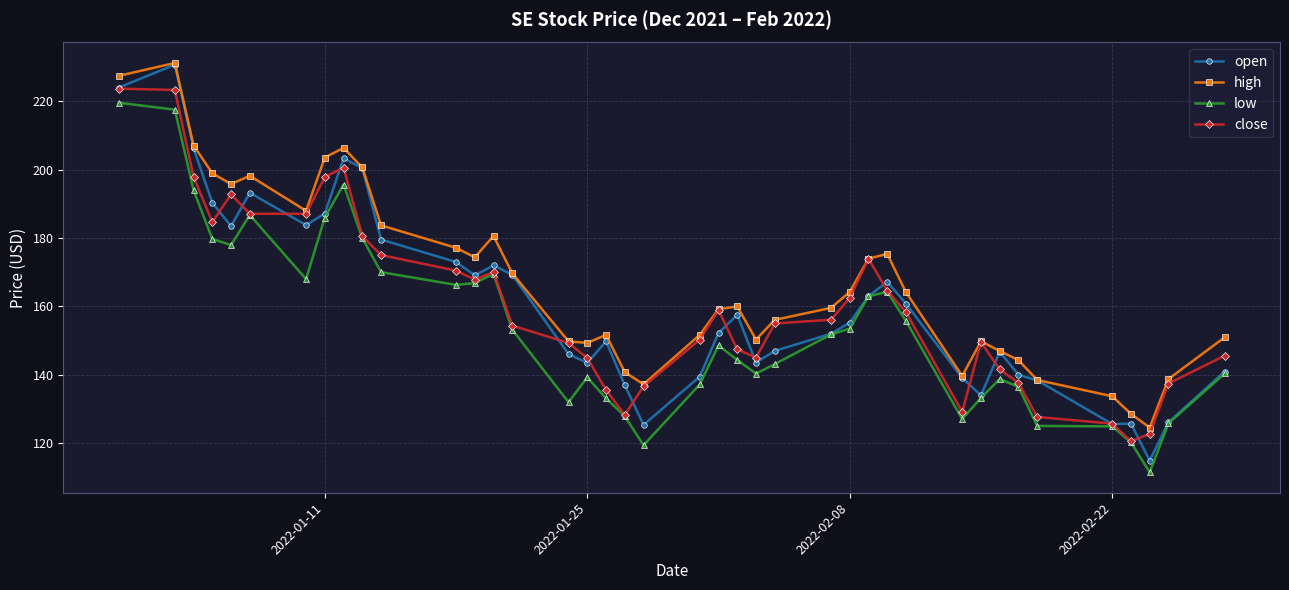

Which series has the largest range (max minus min)?

open